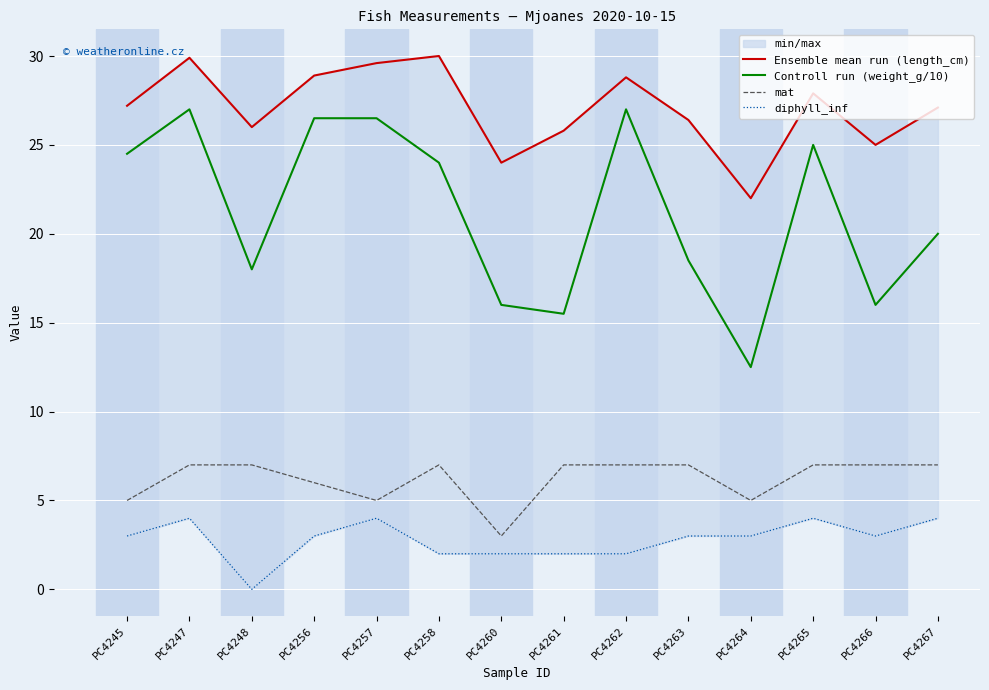

Reading left to right, extract all data points from this chart.

Ensemble mean run (length_cm): 27.2	29.9	26.0	28.9	29.6	30.0	24.0	25.8	28.8	26.4	22.0	27.9	25.0	27.1
Controll run (weight_g/10): 24.5	27.0	18.0	26.5	26.5	24.0	16.0	15.5	27.0	18.5	12.5	25.0	16.0	20.0
mat: 5.0	7.0	7.0	6.0	5.0	7.0	3.0	7.0	7.0	7.0	5.0	7.0	7.0	7.0
diphyll_inf: 3.0	4.0	0.0	3.0	4.0	2.0	2.0	2.0	2.0	3.0	3.0	4.0	3.0	4.0